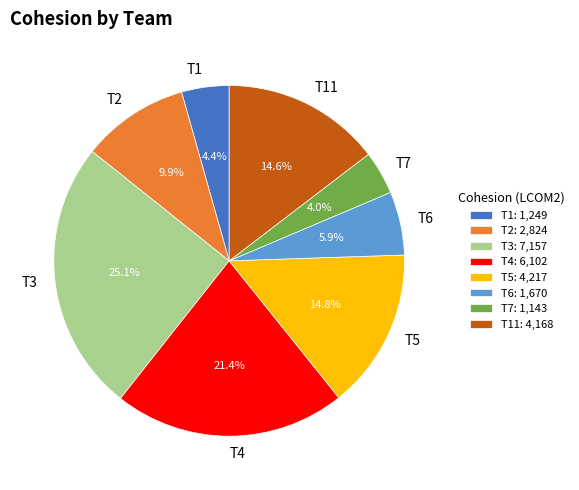

Is there any slice that represents more than half of the pie?

No